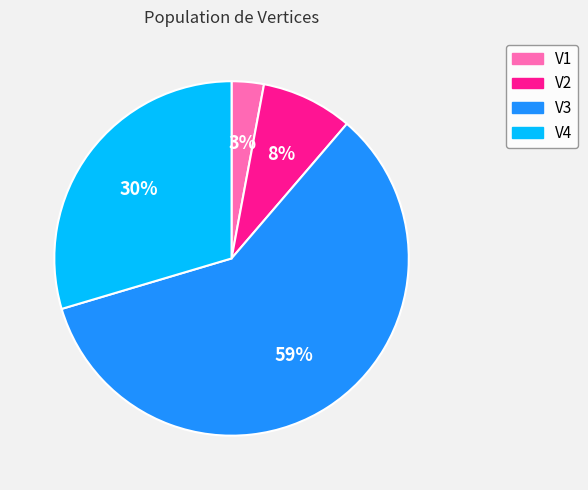

To the nearest percent, what is the average slice percentage?

25%